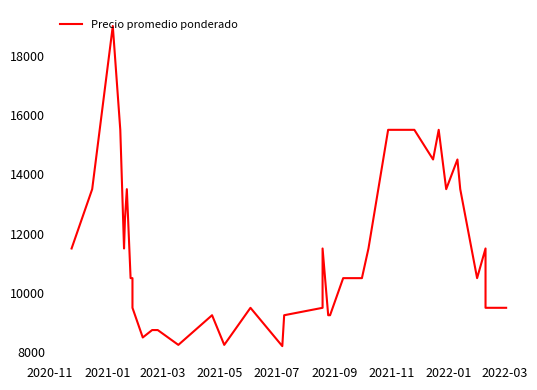

How many lines are shown in the chart?

1